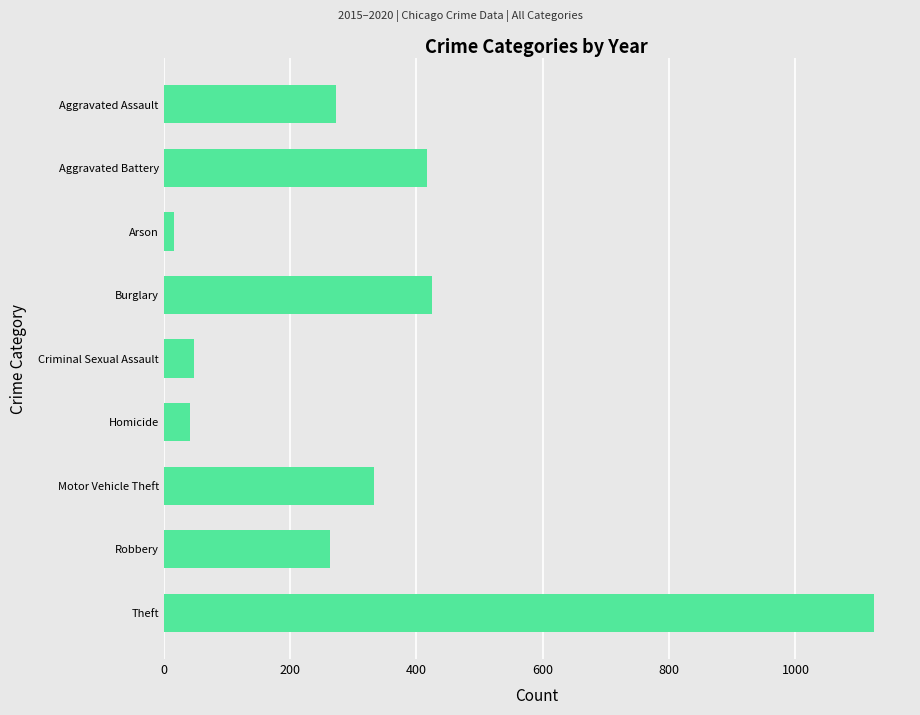

Reading top to bottom, what are all the values shown in this chart?

Aggravated Assault=273	Aggravated Battery=416	Arson=17	Burglary=425	Criminal Sexual Assault=48	Homicide=41	Motor Vehicle Theft=333	Robbery=263	Theft=1125